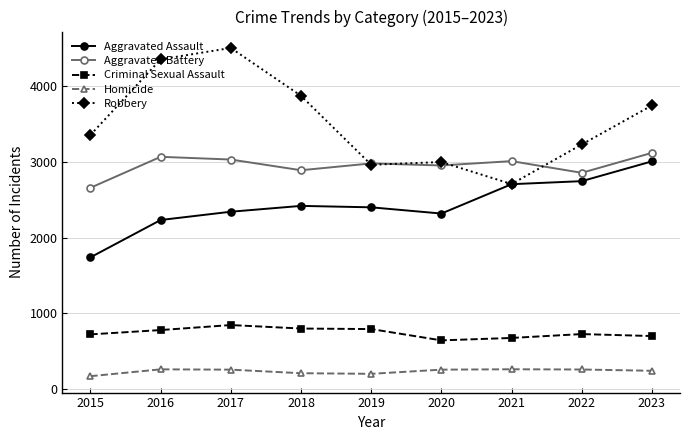

List the series in order of their overall mean, highest first.

Robbery, Aggravated Battery, Aggravated Assault, Criminal Sexual Assault, Homicide